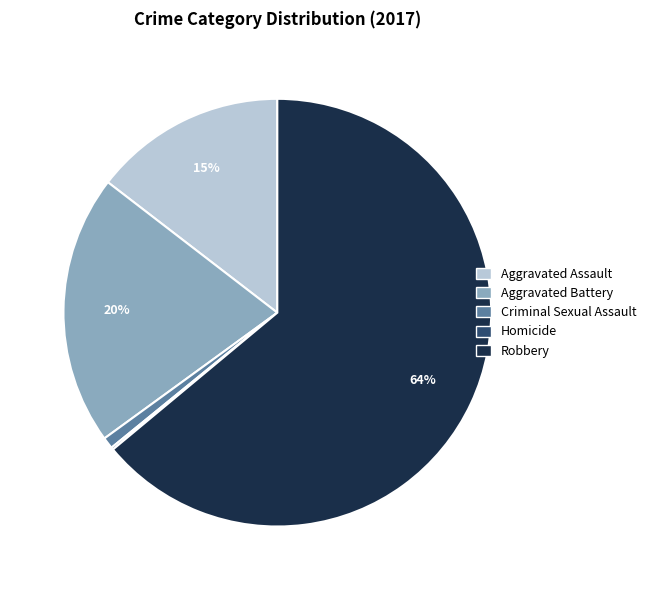

Which category has the biggest portion of the pie?

Robbery